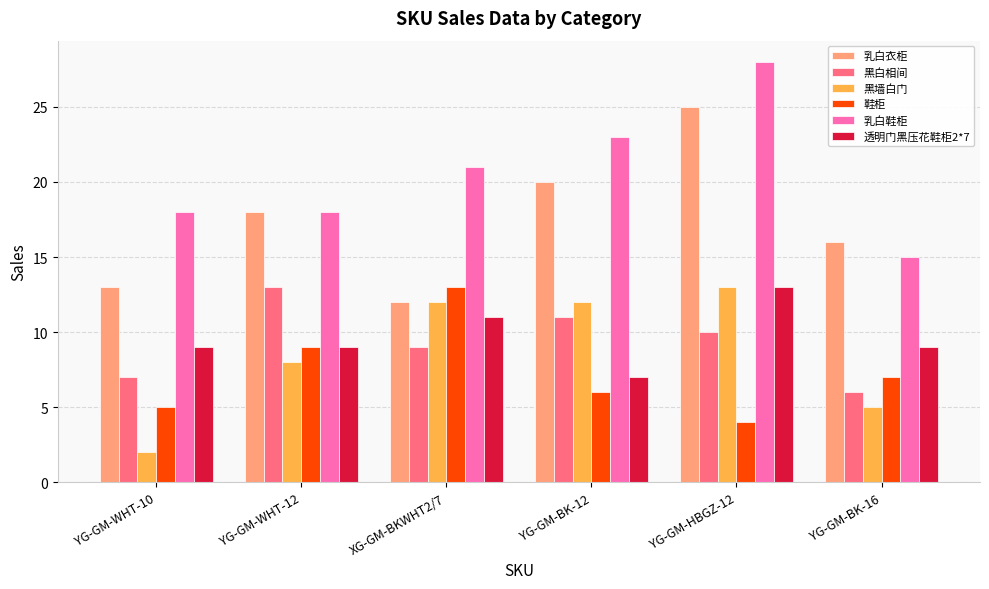

What is the approximate value of 黑墙白门 at YG-GM-HBGZ-12?

13